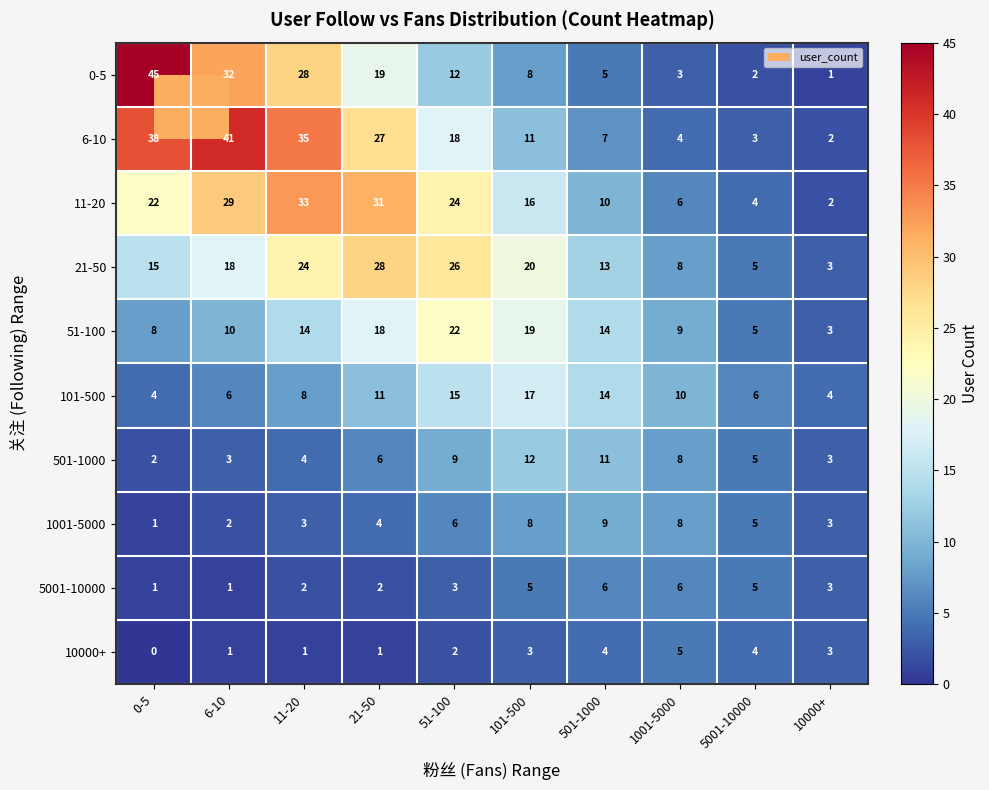

Which series has the largest total across all categories?

6-10